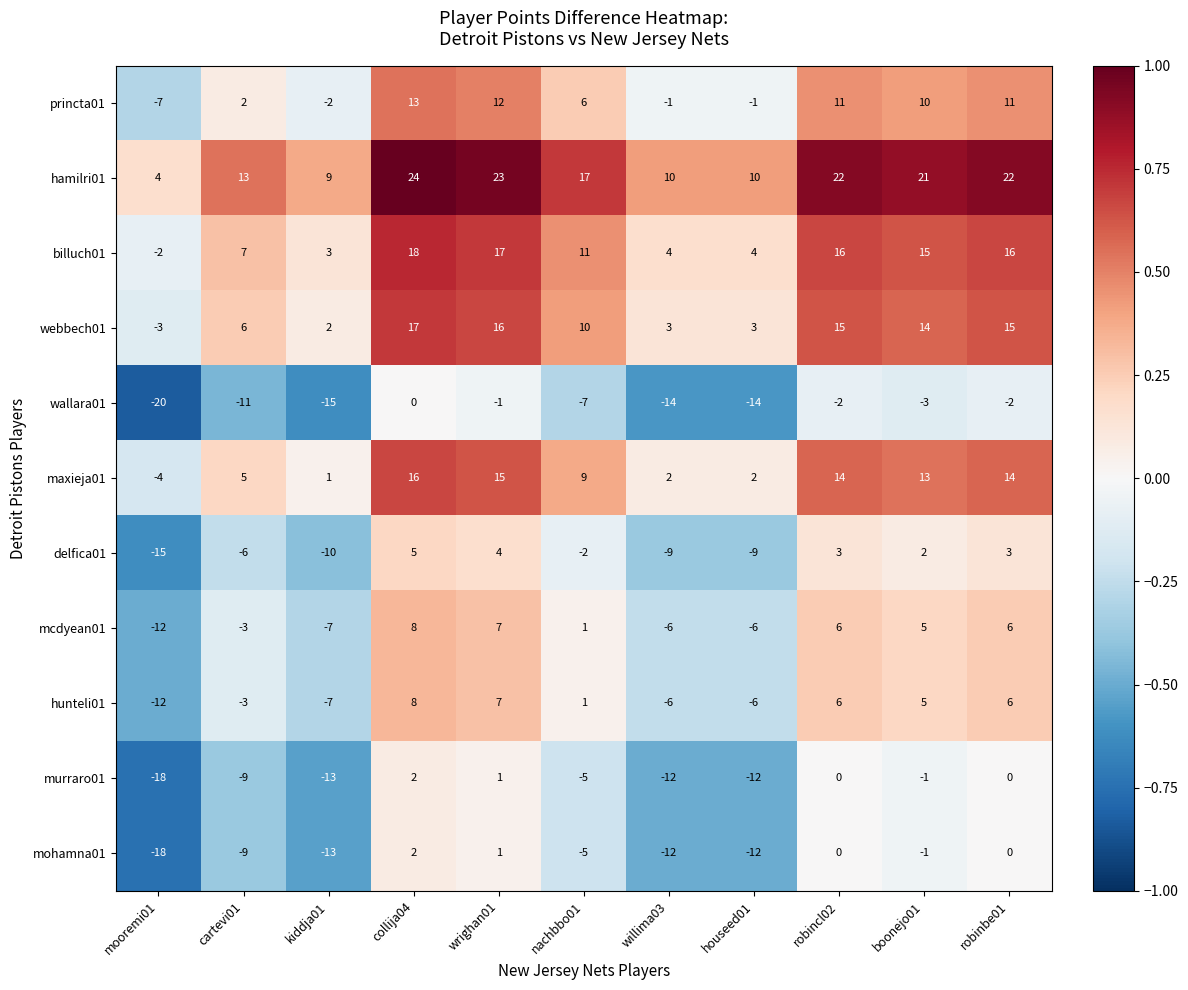

Where does the murraro01 series first go above -5?

collija04